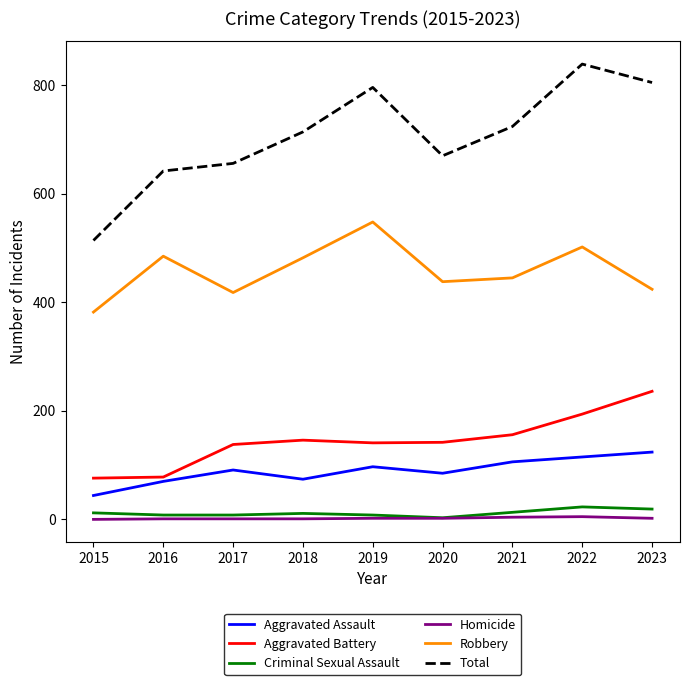

Is it true that Robbery equals 502 at 2022?

True